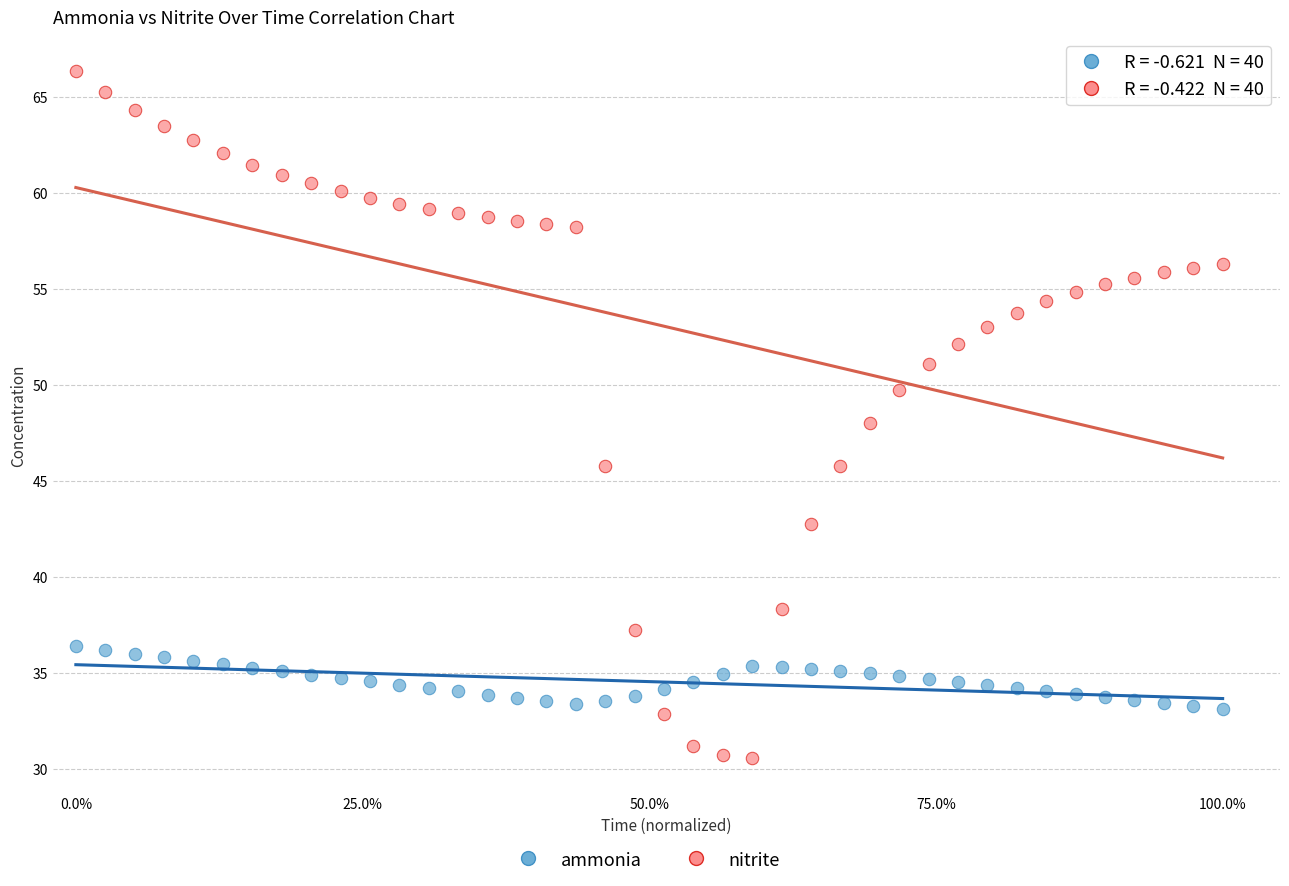

Across all data points, what is the range of Y values (max minus min)?

35.8